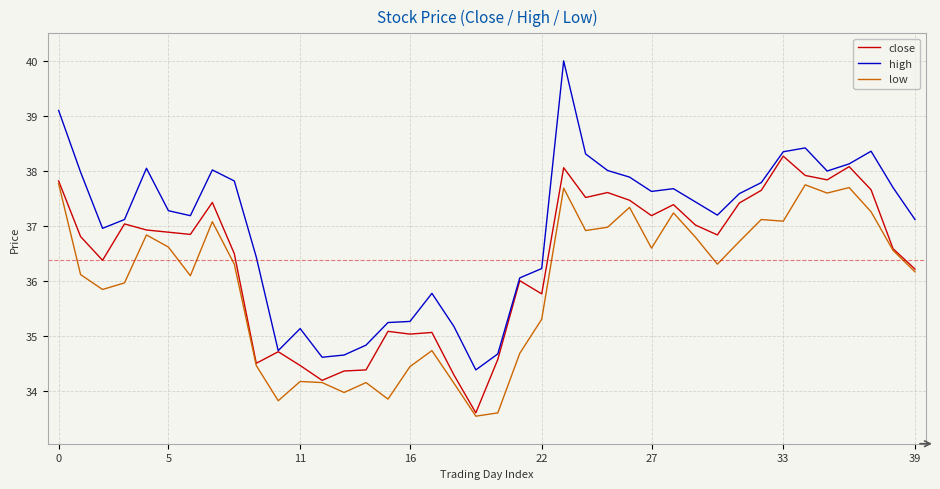

What is the minimum value for high?

34.4